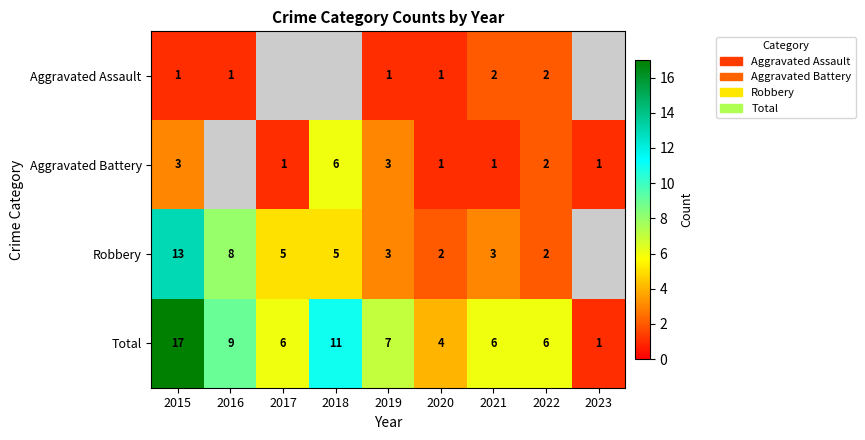

What is the maximum value for Total?

17